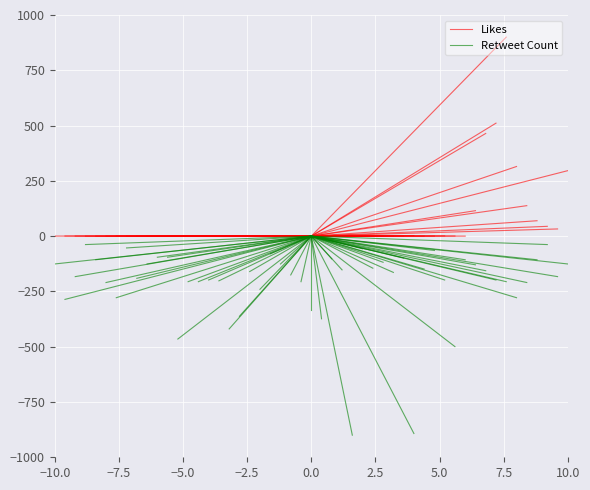

The Retweet Count series shows -64.0 at 0.0. True or false?

False